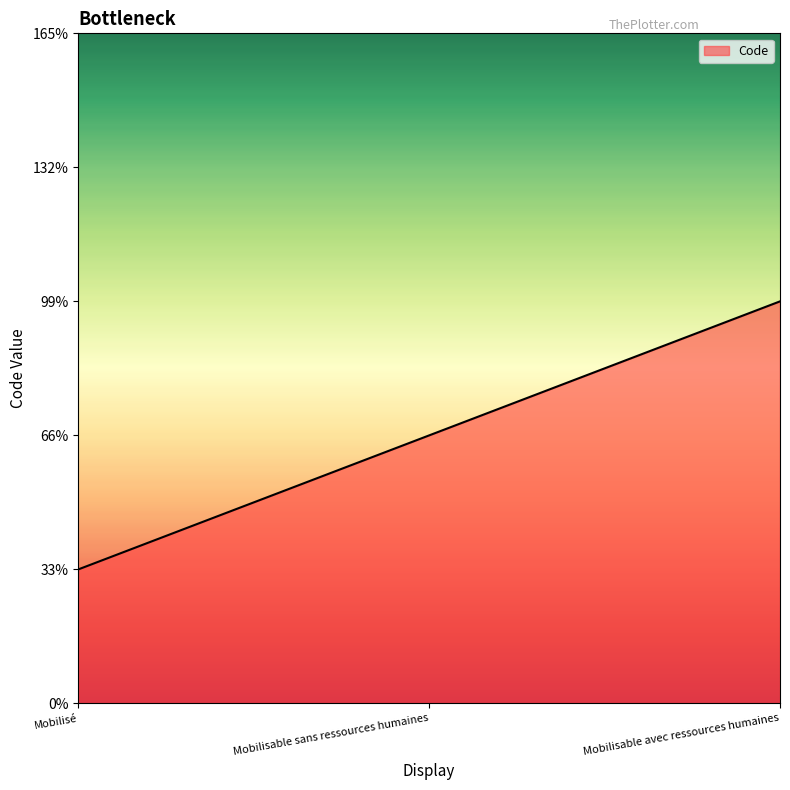

Is this an area chart (filled region under the line)?

Yes